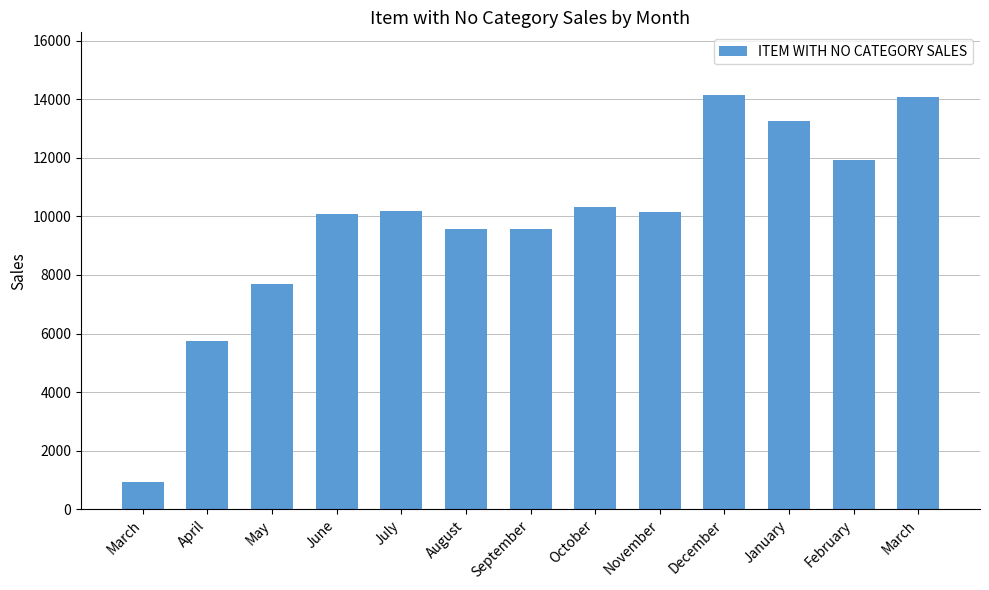

The value at March is 7848. True or false?

False